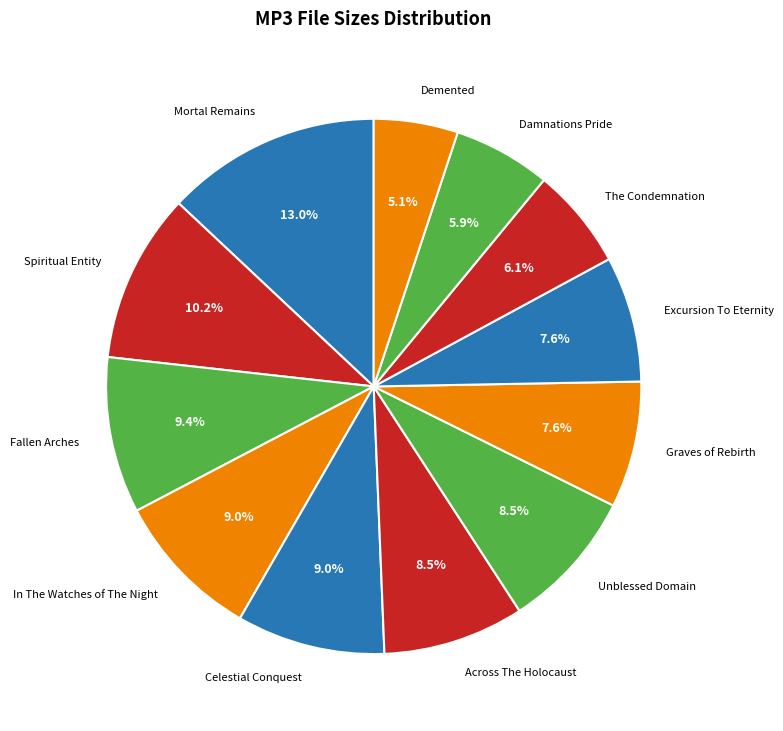

Combined, do Across The Holocaust and Fallen Arches account for over 50%?

No